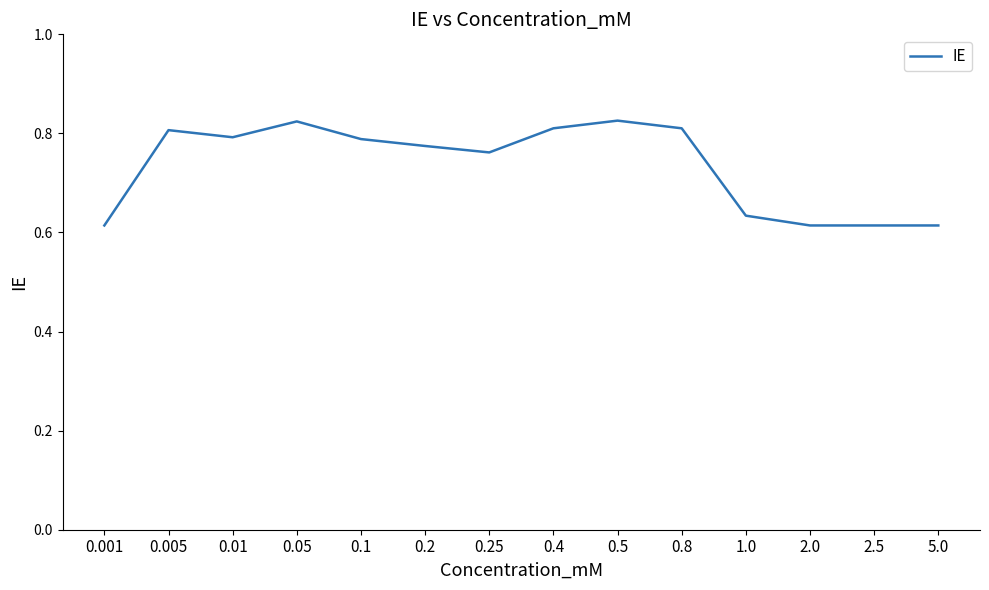

The chart shows a value of 0.9 at 1.0. True or false?

False